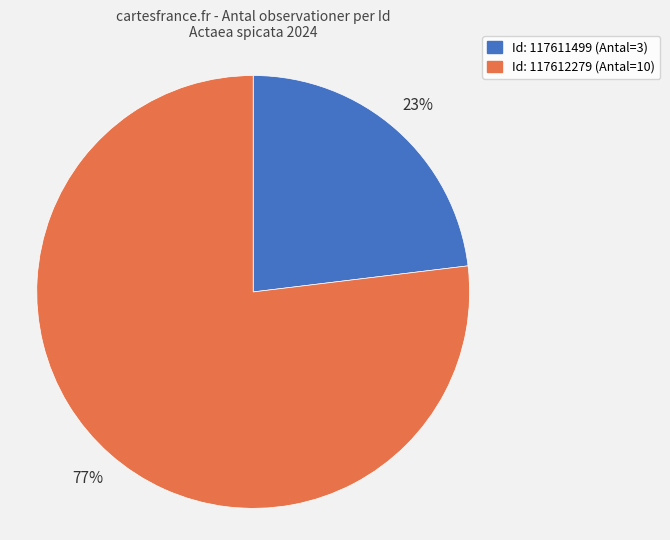

Does any single category account for the majority?

Yes